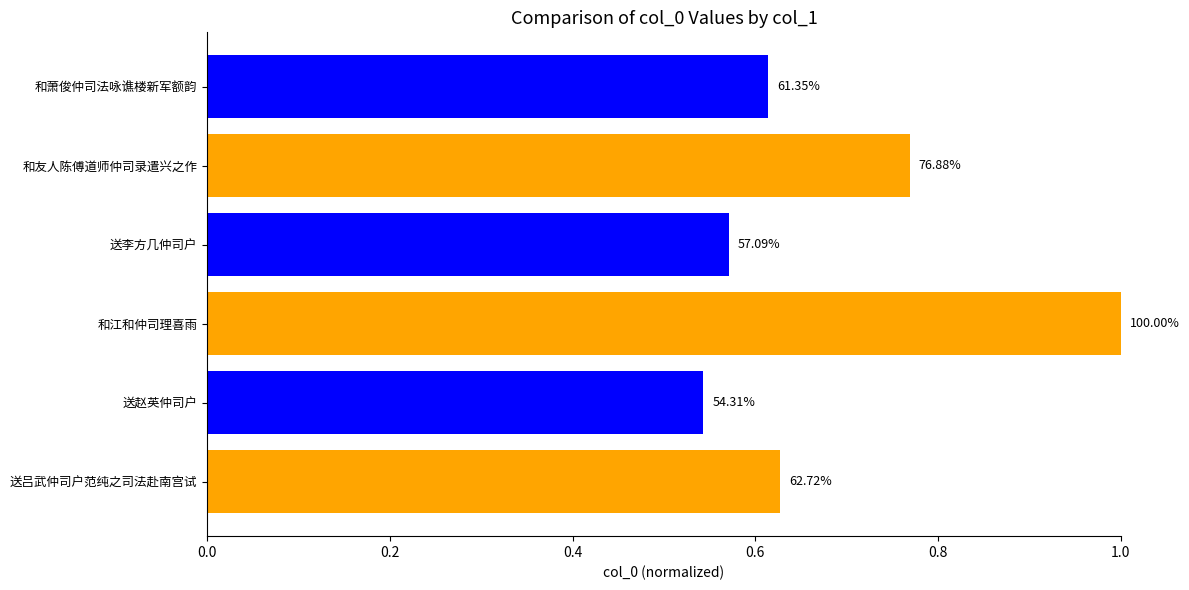

How many bars are there in total?

6